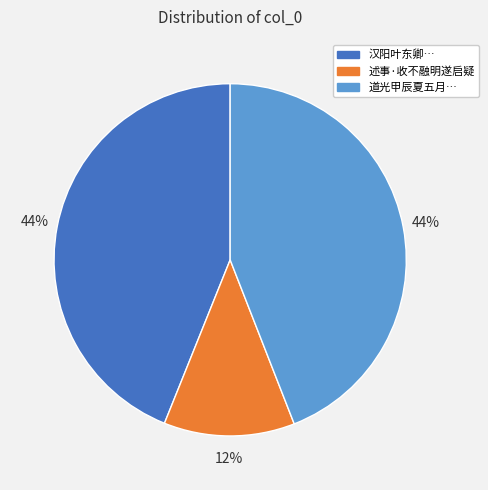

Is there any slice that represents more than half of the pie?

No